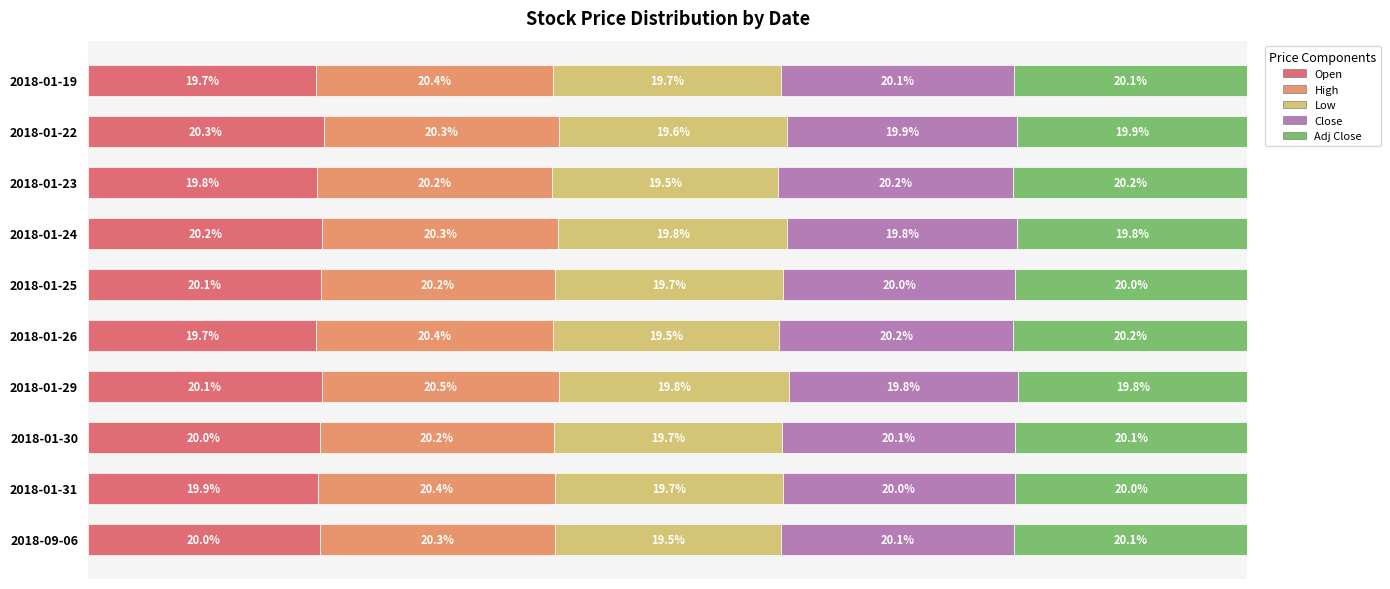

At which label does Open reach its peak?

2018-01-22